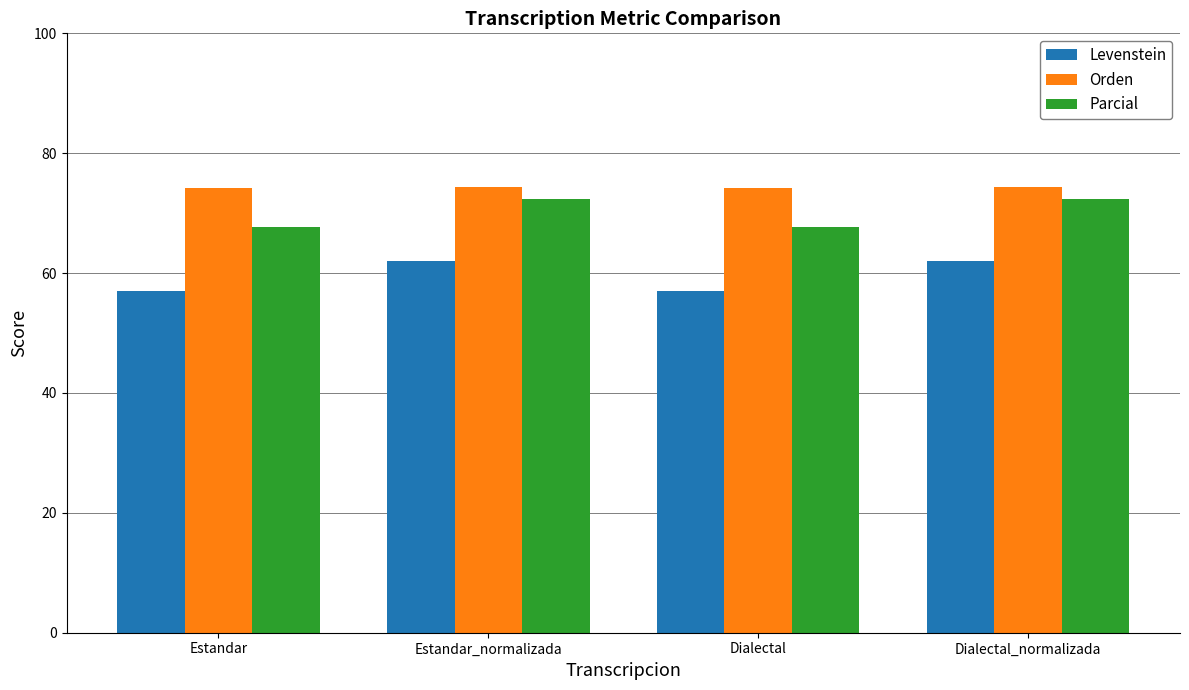

List the series in order of their peak value, lowest first.

Levenstein, Parcial, Orden